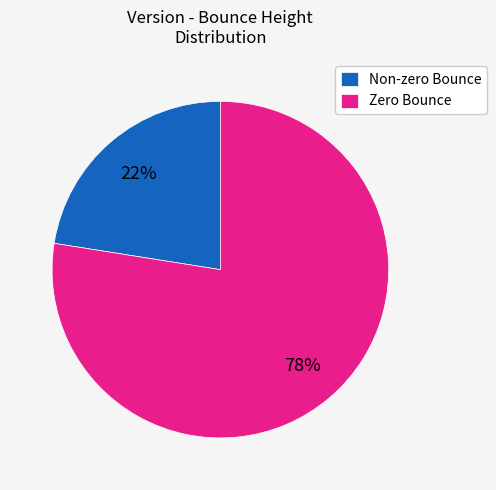

Which slice is the largest?

Zero Bounce